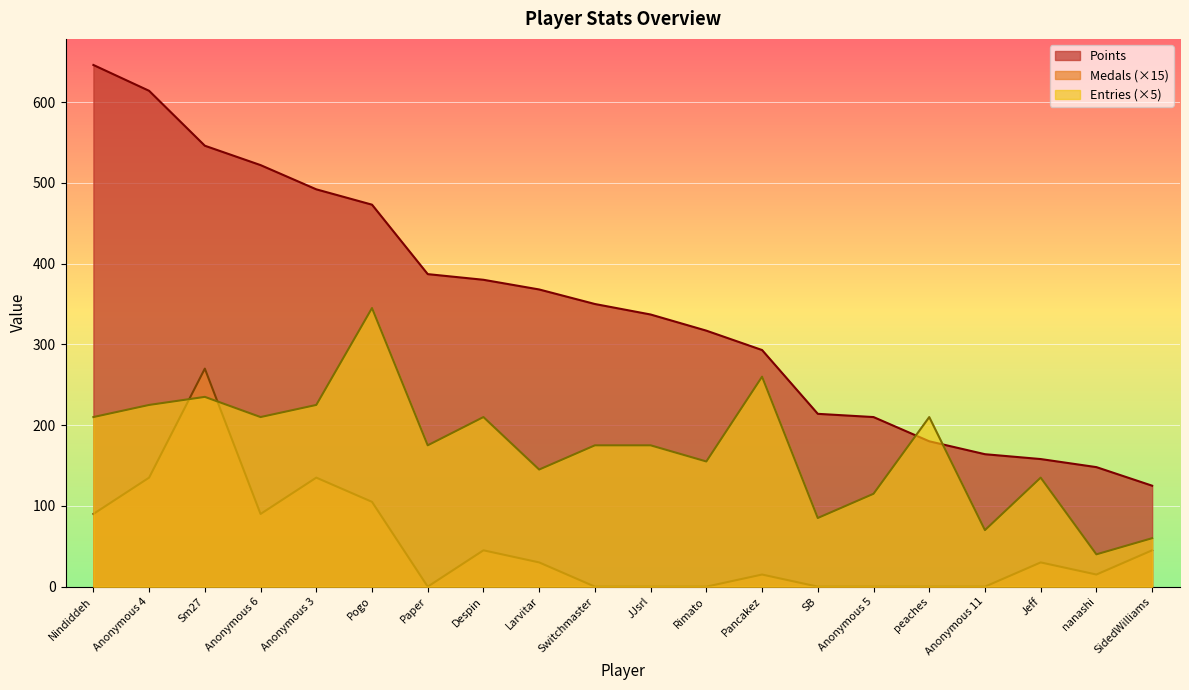

Reading left to right, transcribe all the data shown in this chart.

Points: Nindiddeh=646	Anonymous 4=614	Sm27=546	Anonymous 6=522	Anonymous 3=492	Pogo=473	Paper=387	Despin=380	Larvitar=368	Switchmaster=350	JJsrl=337	Rimato=317	Pancakez=293	SB=214	Anonymous 5=210	peaches=180	Anonymous 11=164	Jeff=158	nanashi=148	SidedWilliams=125
Medals: Nindiddeh=90	Anonymous 4=135	Sm27=270	Anonymous 6=90	Anonymous 3=135	Pogo=105	Paper=0	Despin=45	Larvitar=30	Switchmaster=0	JJsrl=0	Rimato=0	Pancakez=15	SB=0	Anonymous 5=0	peaches=0	Anonymous 11=0	Jeff=30	nanashi=15	SidedWilliams=45
Entries: Nindiddeh=210	Anonymous 4=225	Sm27=235	Anonymous 6=210	Anonymous 3=225	Pogo=345	Paper=175	Despin=210	Larvitar=145	Switchmaster=175	JJsrl=175	Rimato=155	Pancakez=260	SB=85	Anonymous 5=115	peaches=210	Anonymous 11=70	Jeff=135	nanashi=40	SidedWilliams=60